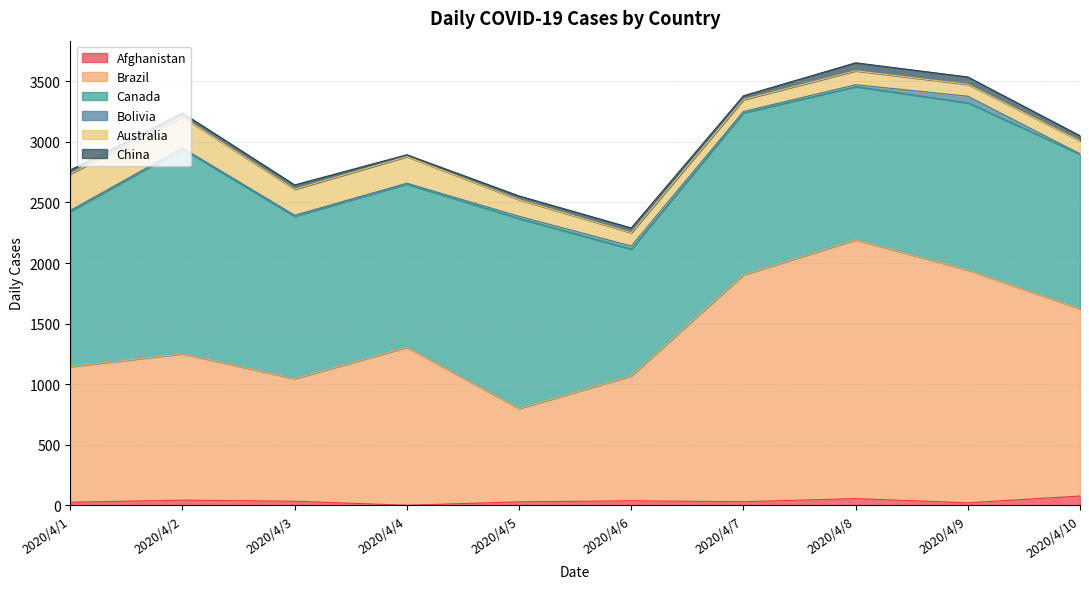

What are all the series names shown in the legend?

Afghanistan, Brazil, Canada, Bolivia, Australia, China